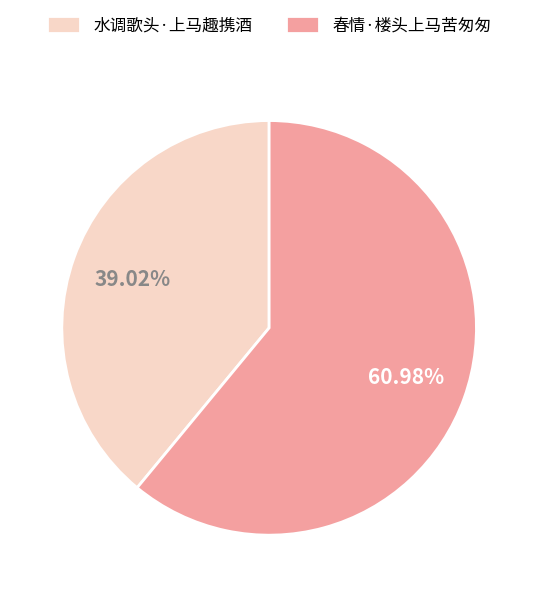

Approximately how many times larger is the value at 水调歌头·上马趣携酒 compared to 春情·楼头上马苦匆匆?

0.6